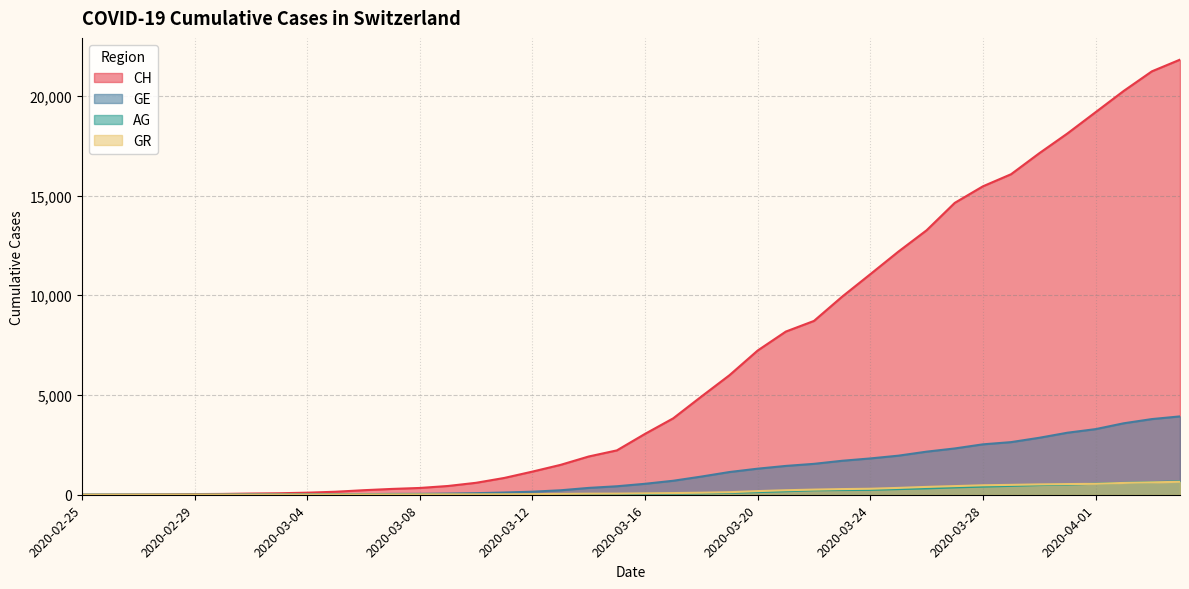

True or false: AG has a value of 1 at 2020-02-28.

False